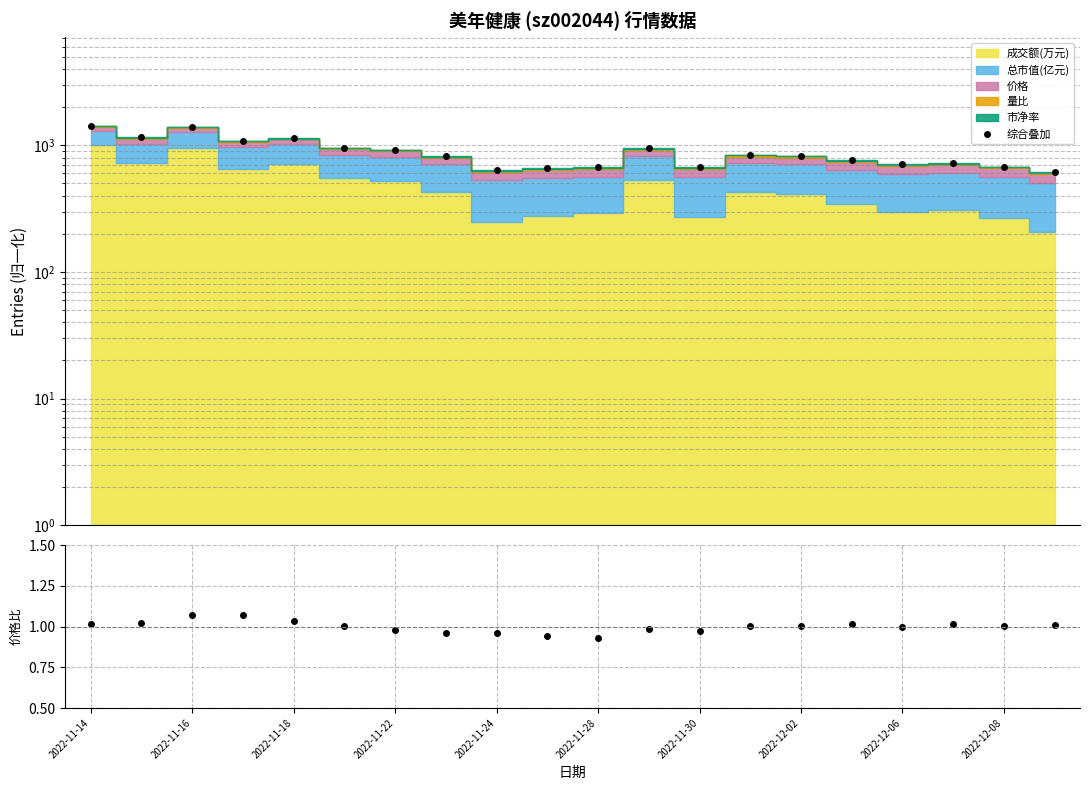

Which series has the widest spread of values?

综合叠加